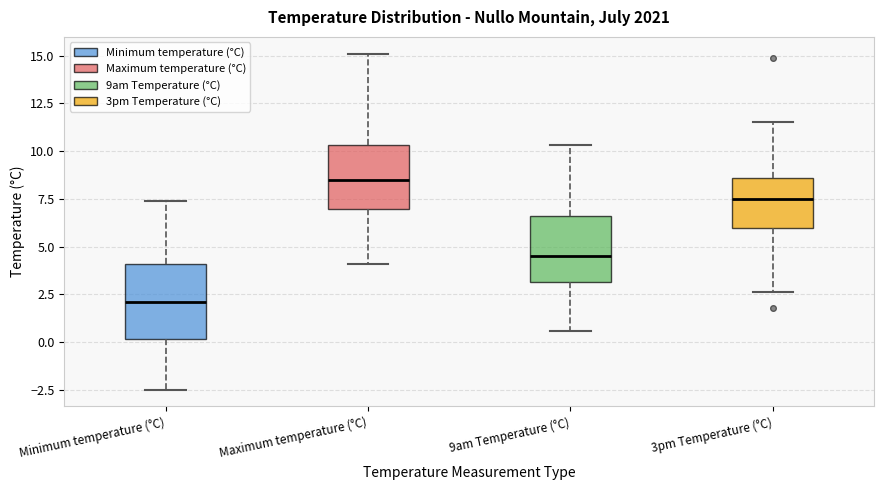

Where is the lower edge of the box for Minimum temperature (°C) on the y-axis? The values are not printed on the chart, so give them approximately, as read against the axis.

0.0